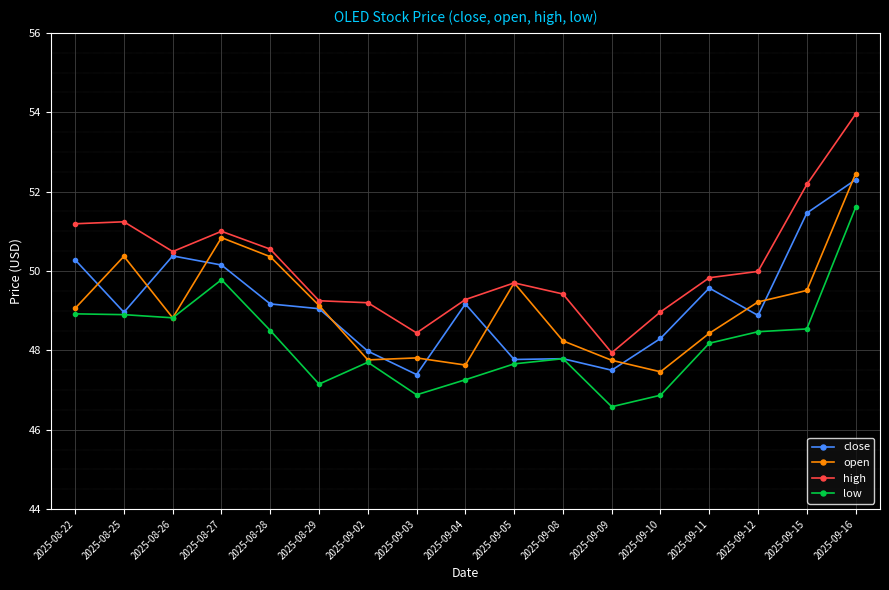

True or false: high and low cross at least once.

False